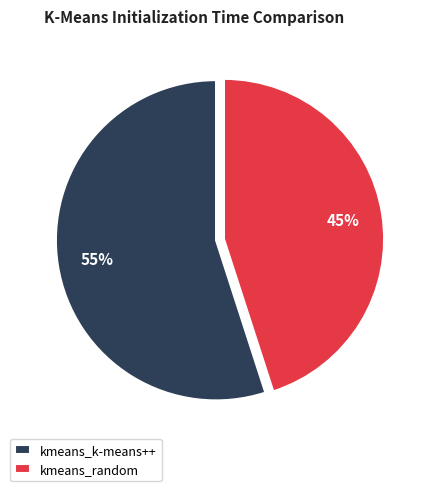

What is the largest slice in the pie chart?

kmeans_k-means++